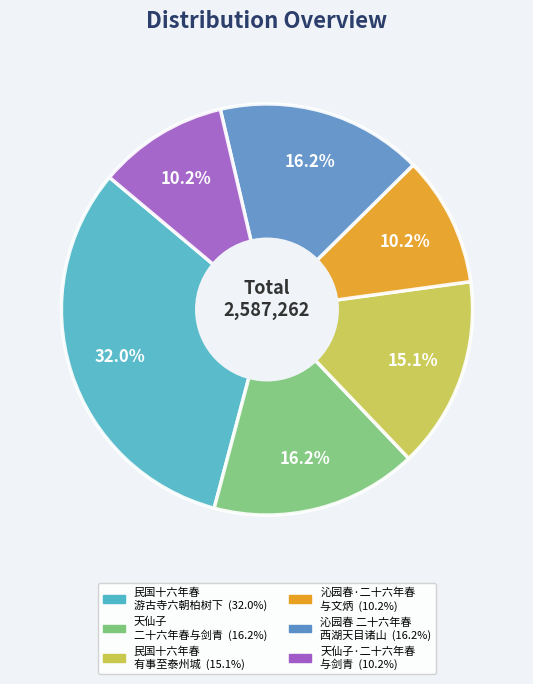

Is there a majority slice in this chart?

No